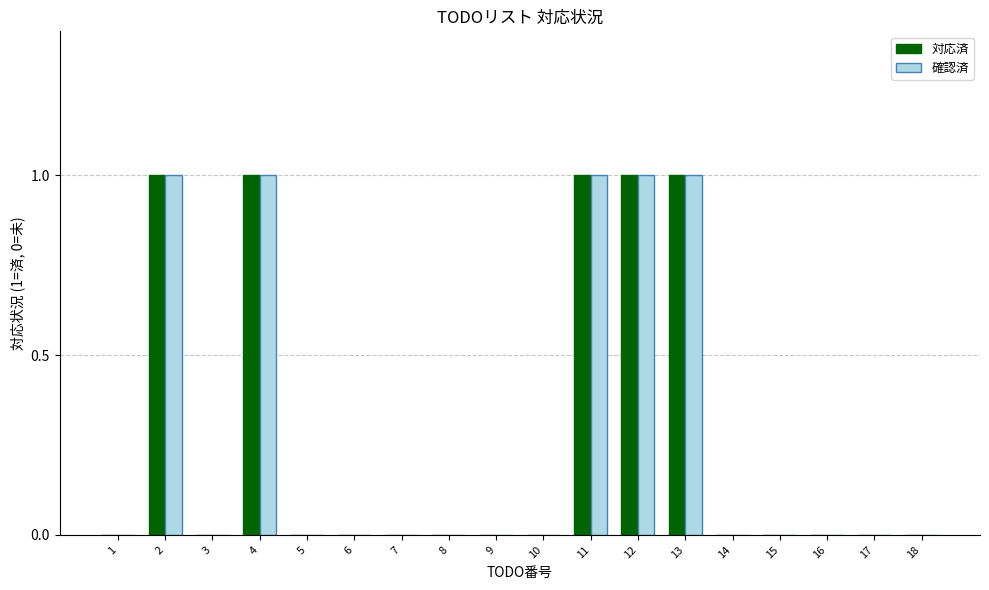

Reading right to left, transcribe all the data shown in this chart.

対応済: 0	0	0	0	0	1	1	1	0	0	0	0	0	0	1	0	1	0
確認済: 0	0	0	0	0	1	1	1	0	0	0	0	0	0	1	0	1	0